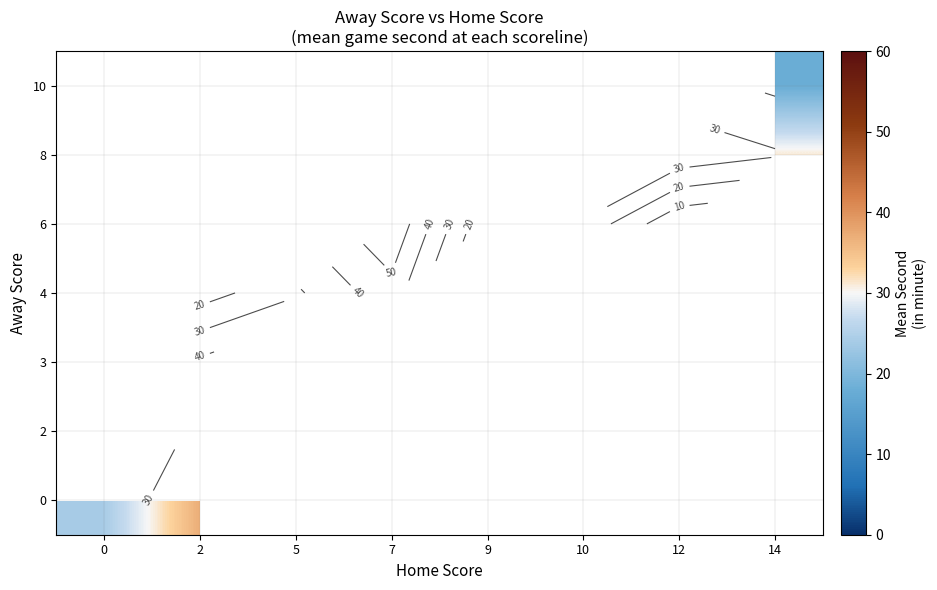

What is the smallest value displayed?

1.0